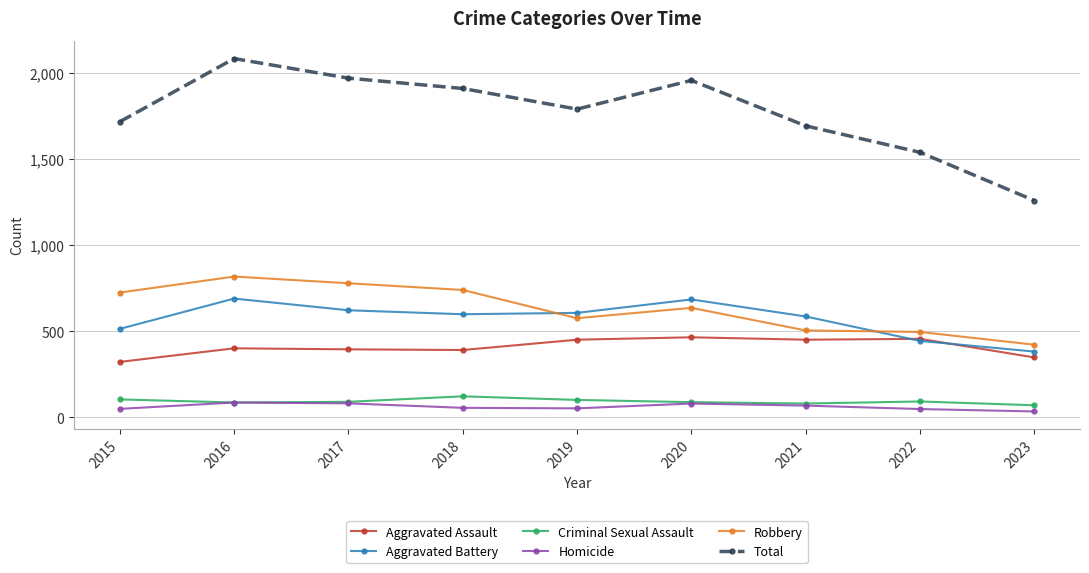

What is the difference between the Total values at 2017 and 2015?

253